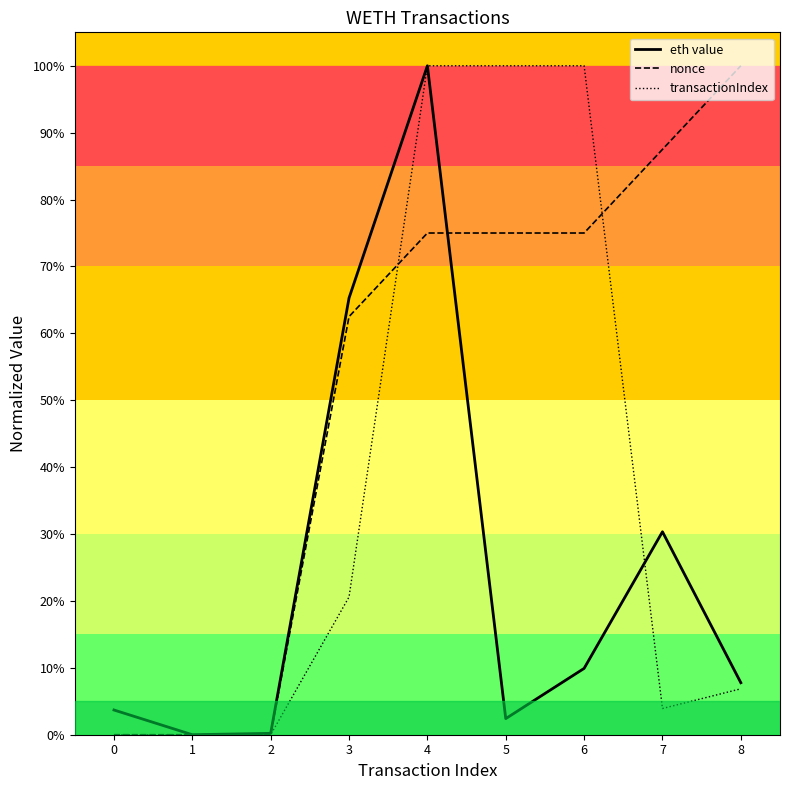

Reading right to left, list all the values displayed in this chart.

eth value: 0.1	0.3	0.1	0.0	1.0	0.7	0.0	0.0	0.0
nonce: 1.0	0.9	0.8	0.8	0.8	0.6	0.0	0.0	0.0
transactionIndex: 0.1	0.0	1.0	1.0	1.0	0.2	0.0	0.0	0.0